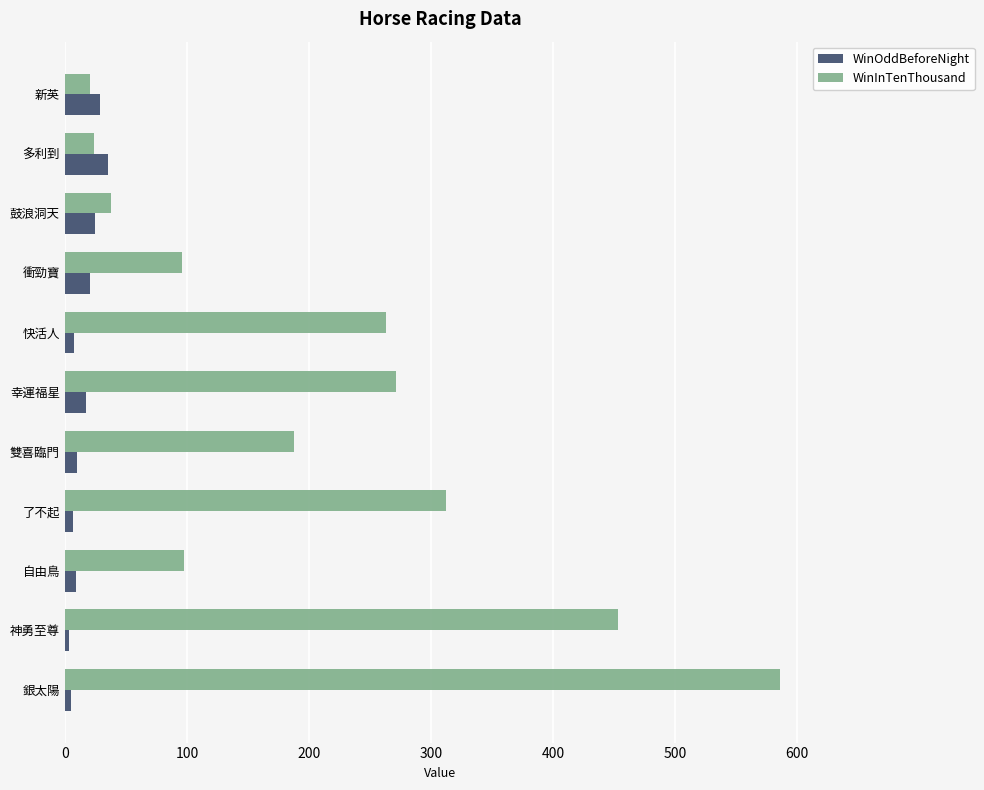

What is the spread (max minus min) of values at 衝勁寶?

75.0